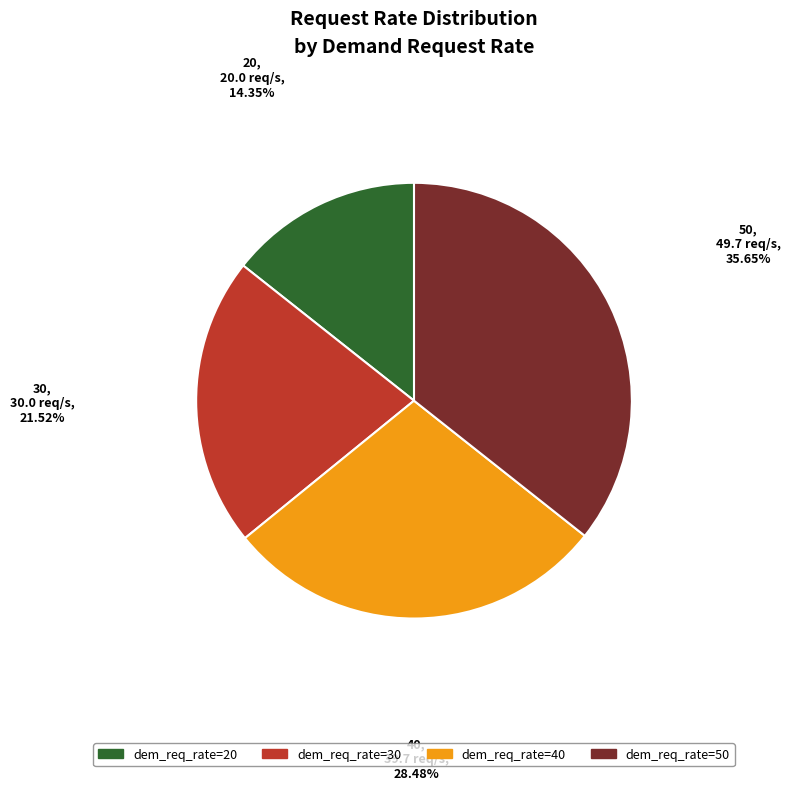

Rank the categories by value from lowest to highest.

dem_req_rate=20, dem_req_rate=30, dem_req_rate=40, dem_req_rate=50